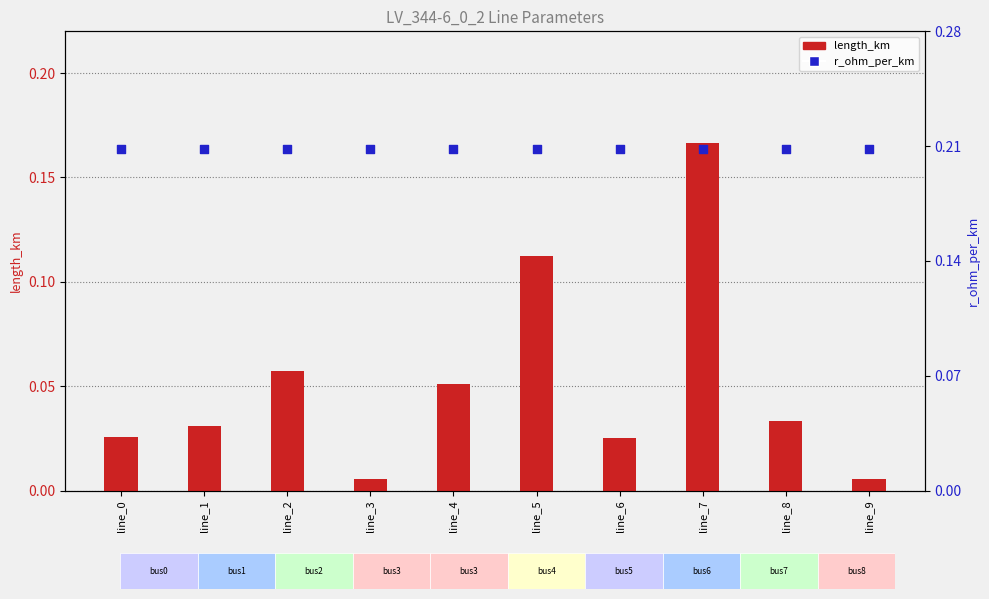

What are all the series names shown in the legend?

length_km, r_ohm_per_km